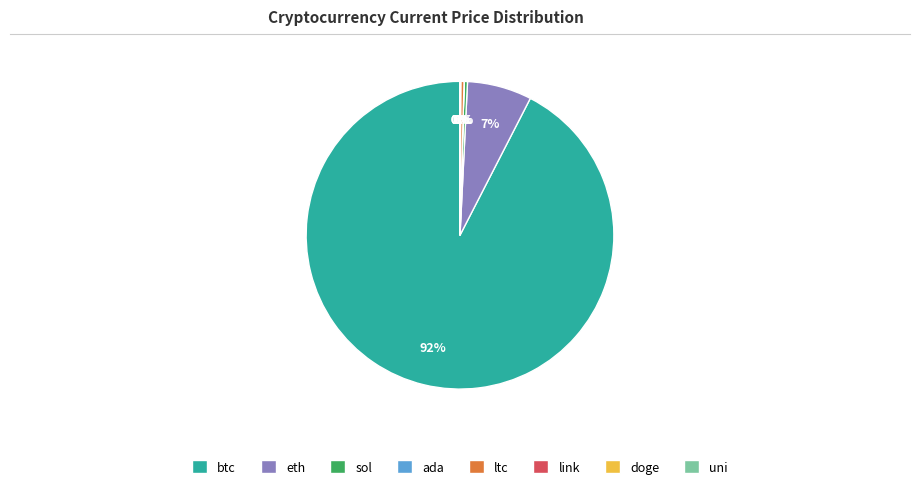

What is the largest slice in the pie chart?

btc